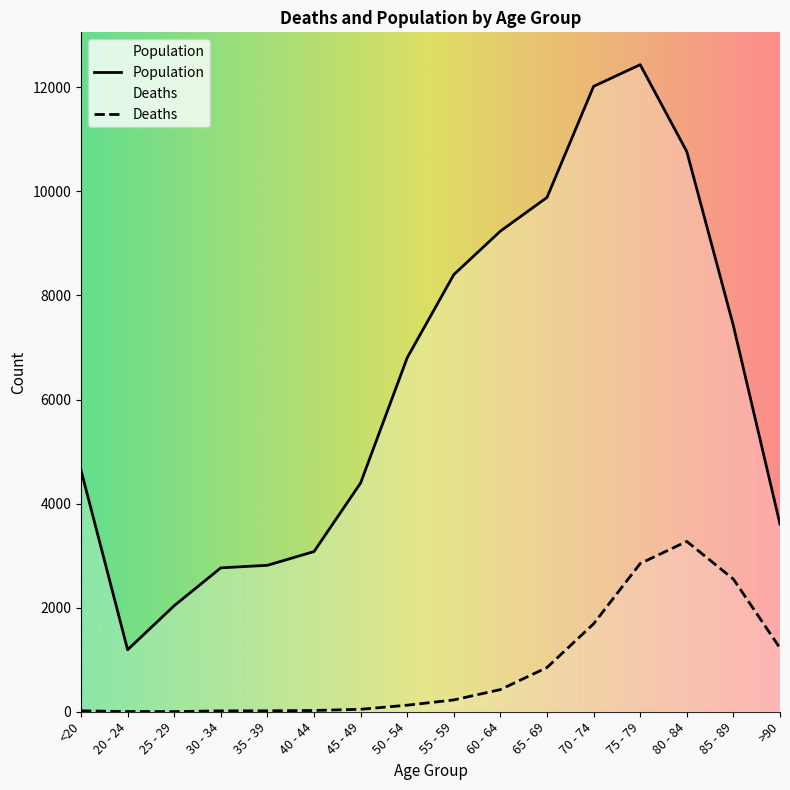

Is this an area chart (filled region under the line)?

No